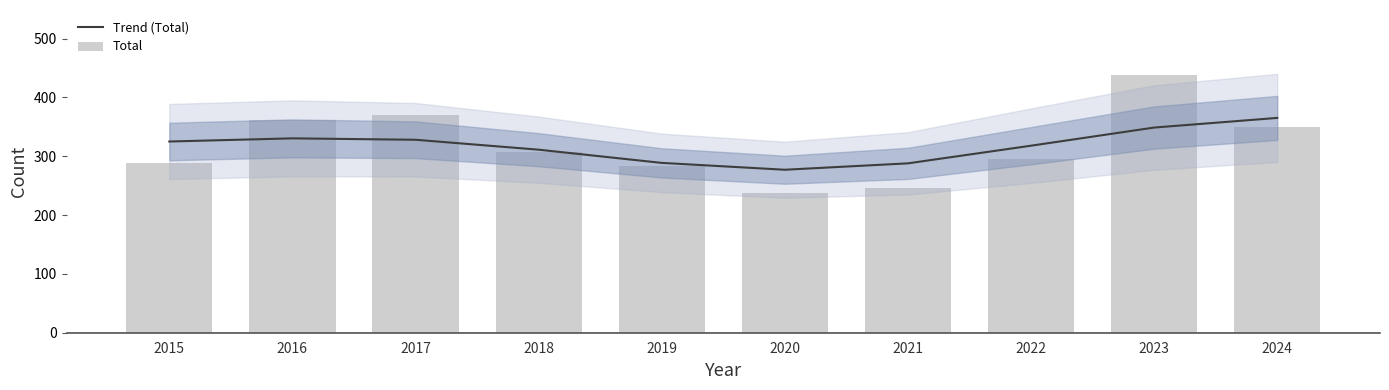

Between 2017 and 2021, which series saw the biggest shift?

Total